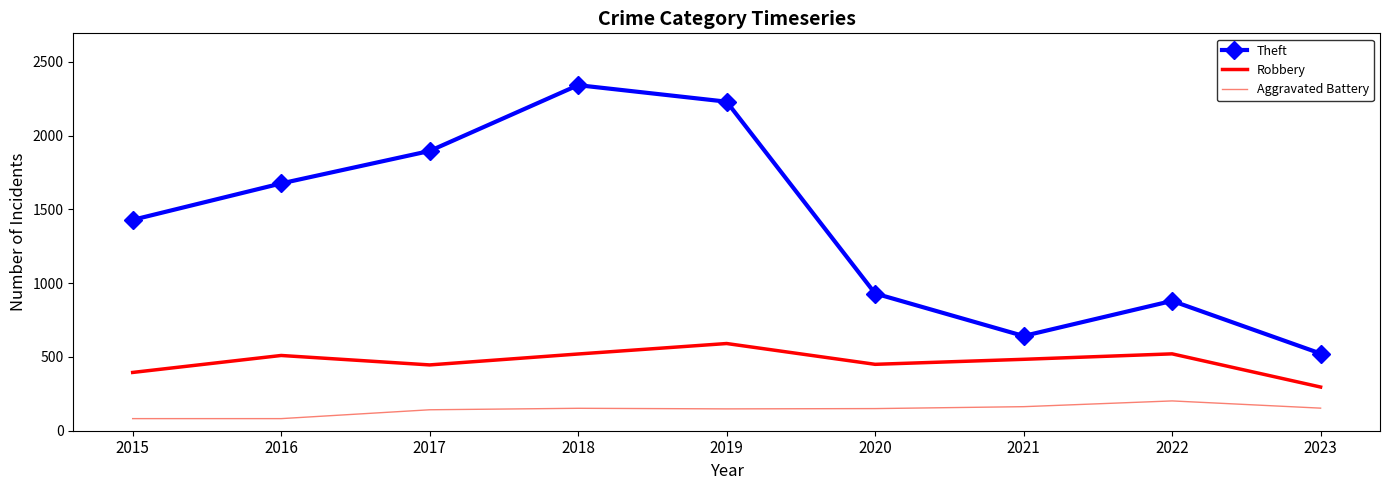

What is the total value across all series at 2017?

2484